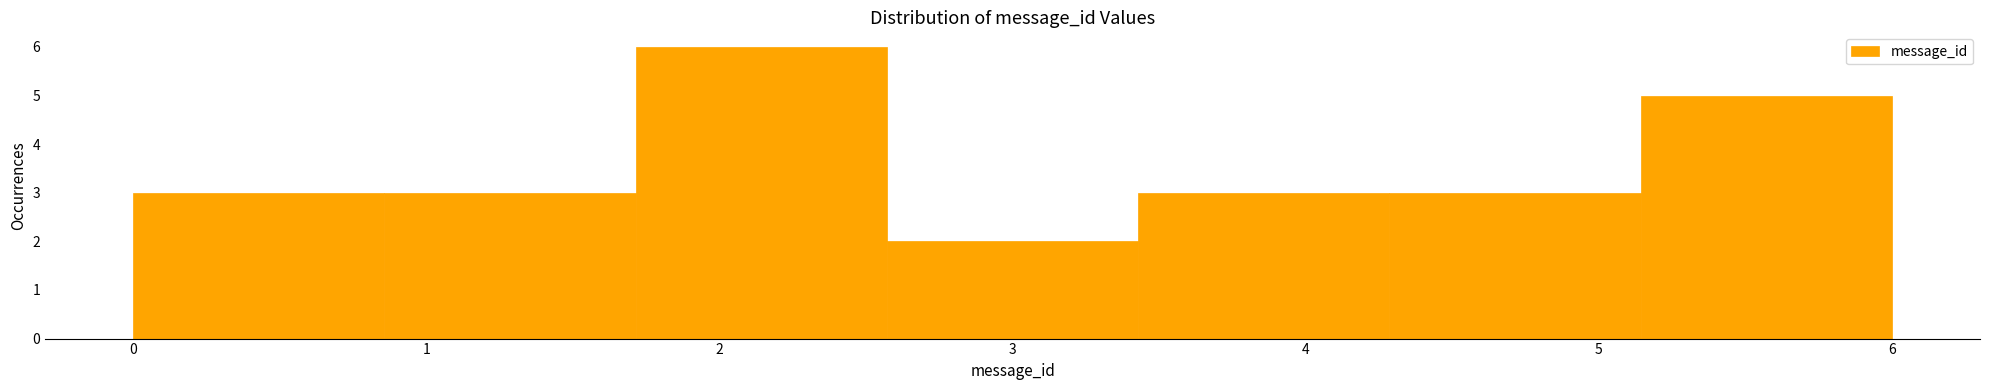

Reading left to right, list every bar in this chart as the range it spans on the x-axis followed by its height. Neither the bar edges nor the heights are printed on the chart, so give them approximately, as read against the axes.

0.0 to 0.9: 3
0.9 to 1.7: 3
1.7 to 2.6: 6
2.6 to 3.4: 2
3.4 to 4.3: 3
4.3 to 5.1: 3
5.1 to 6.0: 5